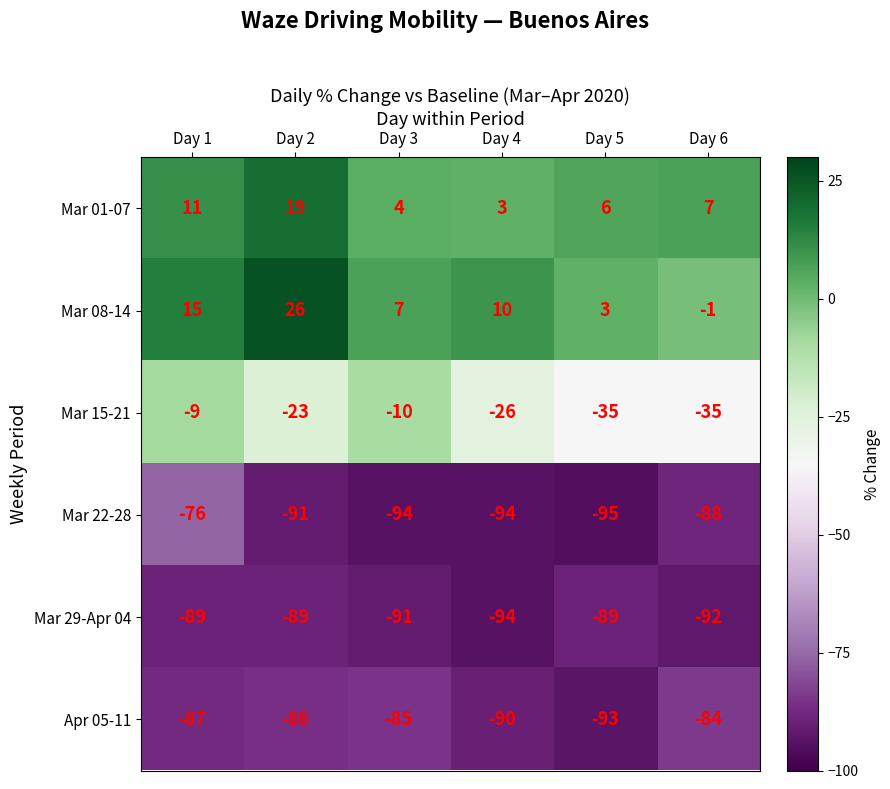

What is the sum of the Mar 08-14 values at Day 4 and Day 1?

25